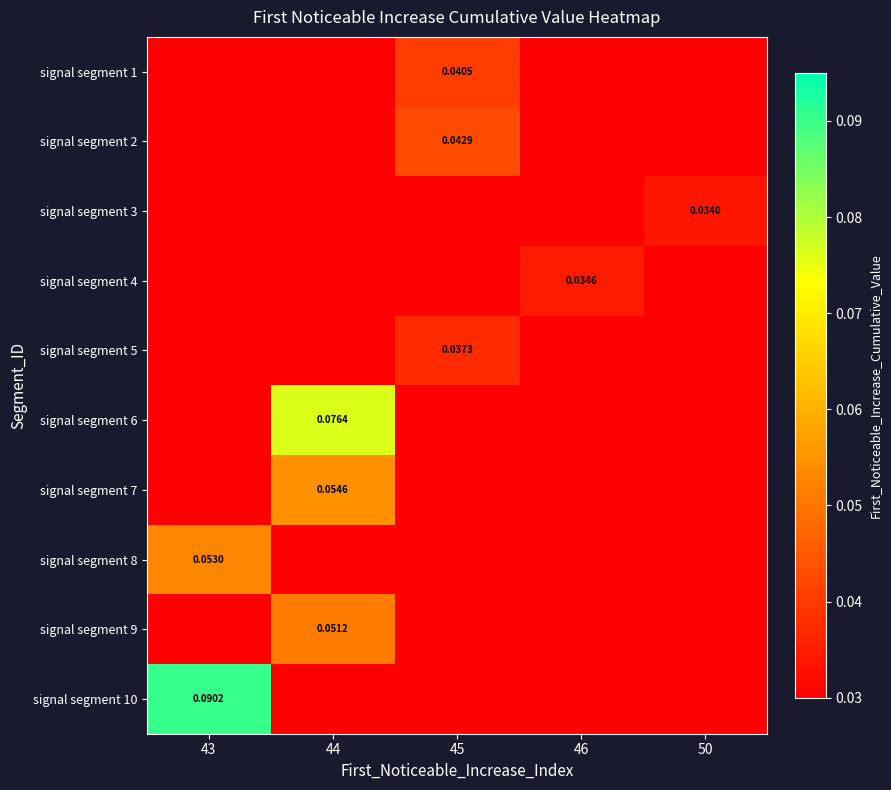

What is the maximum value for signal segment 7?

0.1